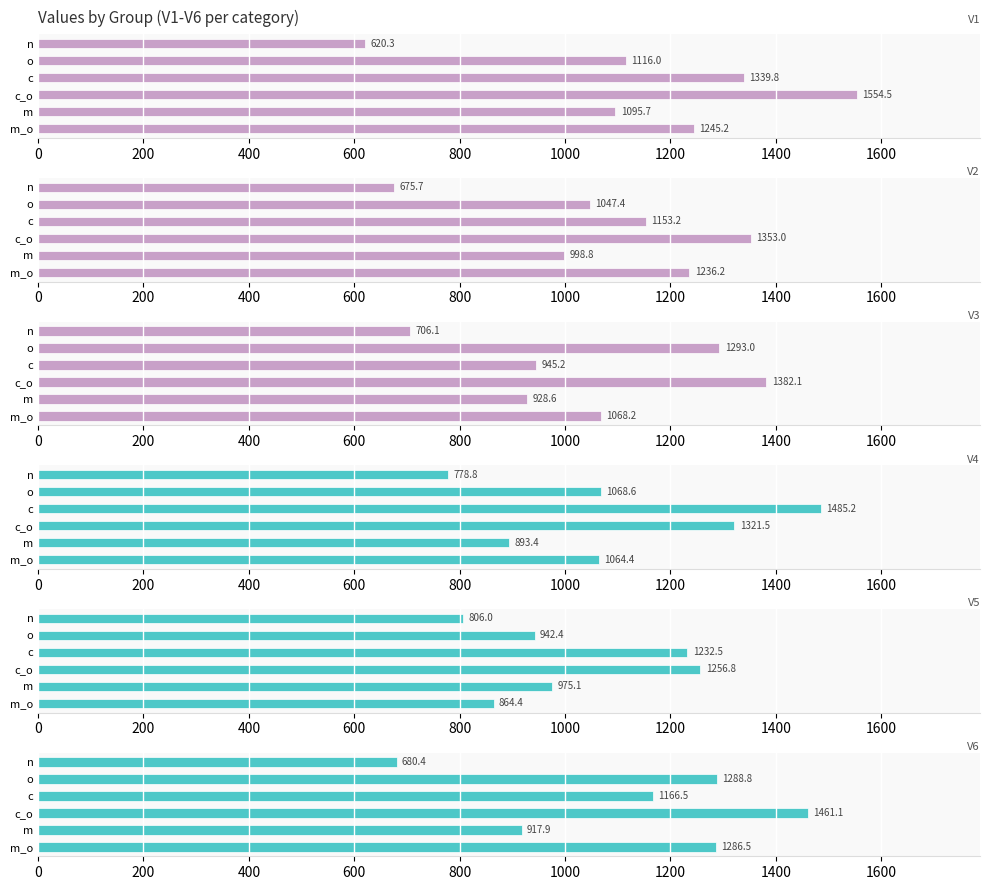

How many bars are there in total?

36